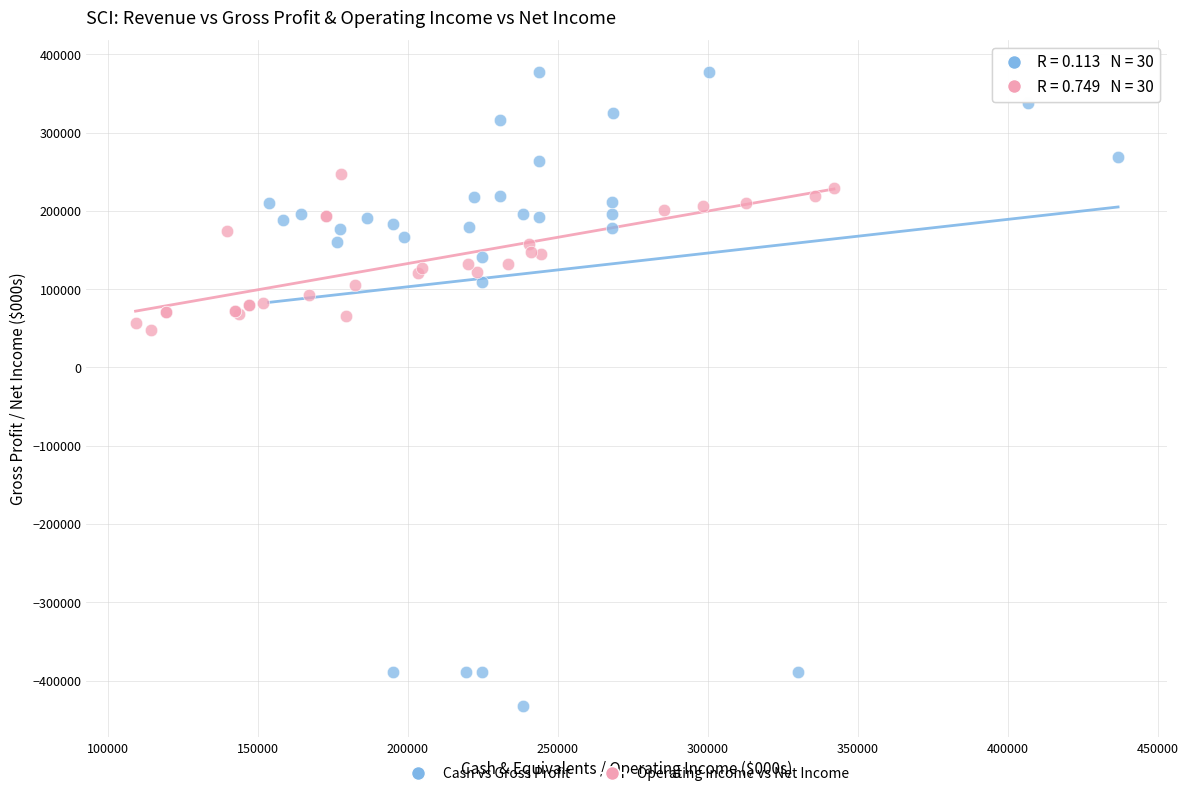

Which series contains the lowest Y value?

Cash vs Gross Profit